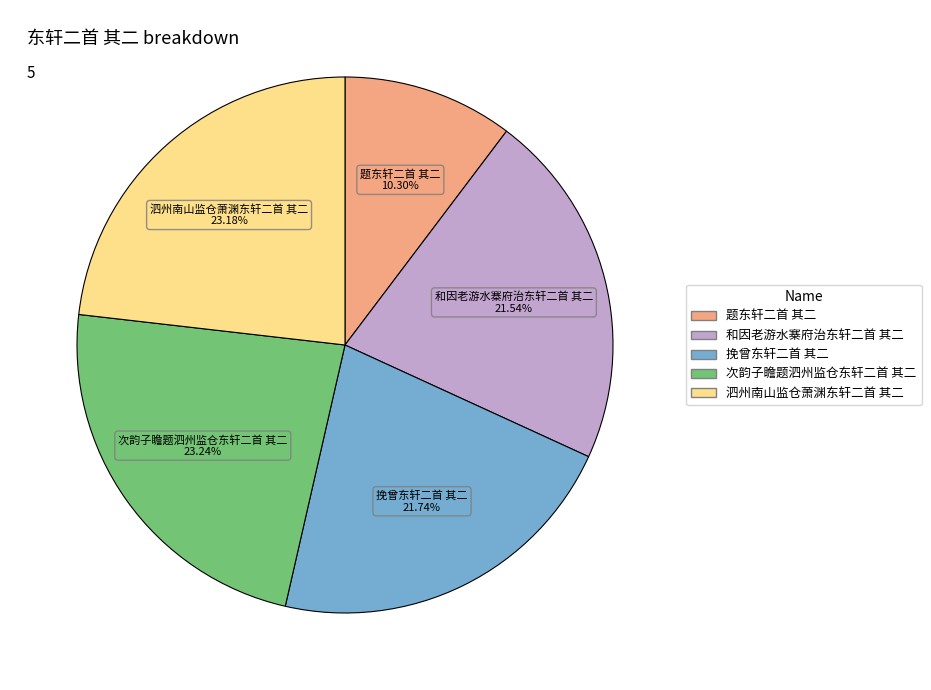

The 泗州南山监仓萧渊东轩二首 其二 slice represents 10% of the pie. True or false?

False